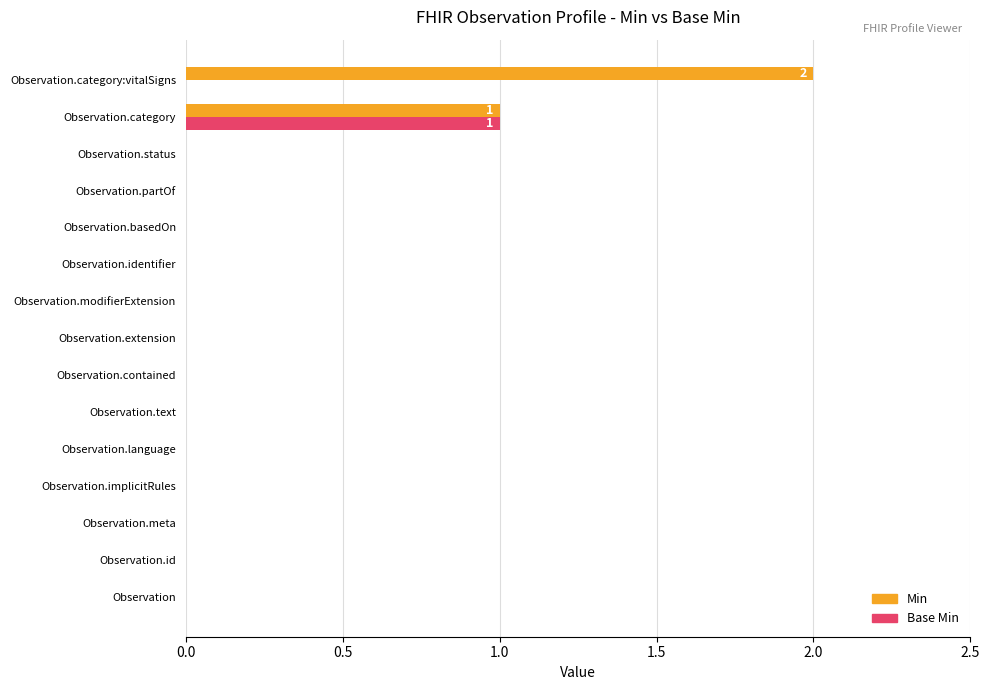

True or false: Base Min has a value of 0 at Observation.category:vitalSigns.

True